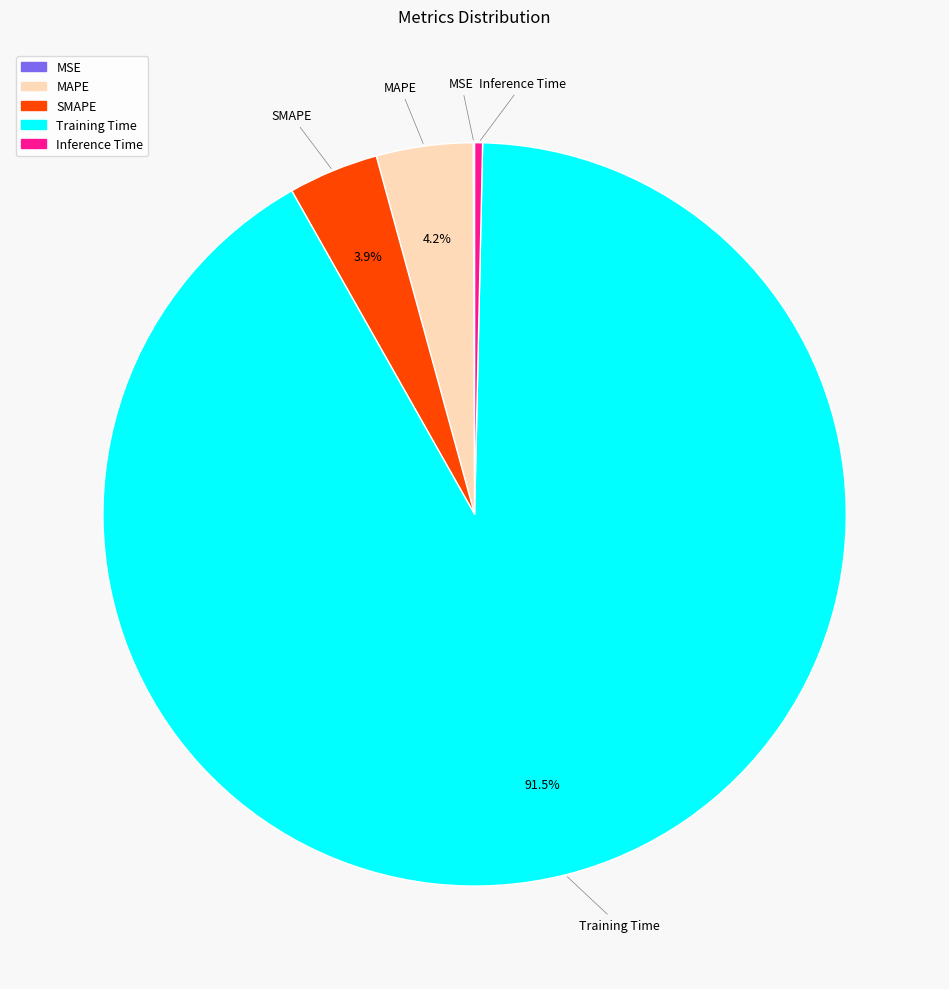

Is the sum of Inference Time and MAPE greater than half?

No